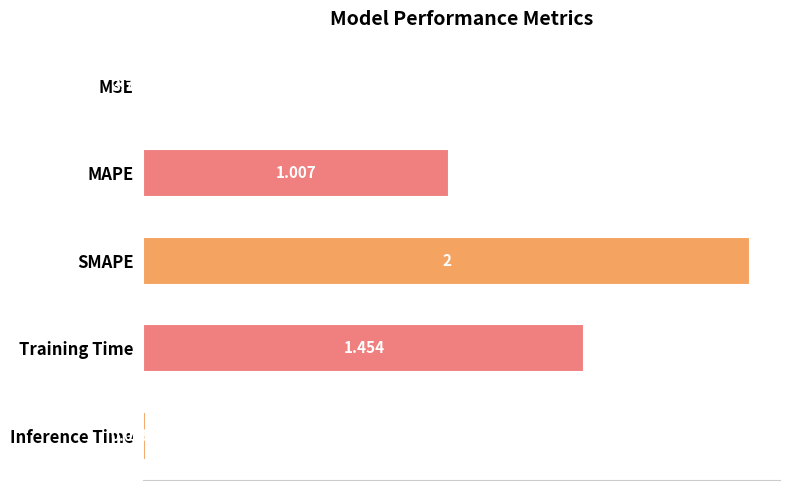

What is the average value?

0.9